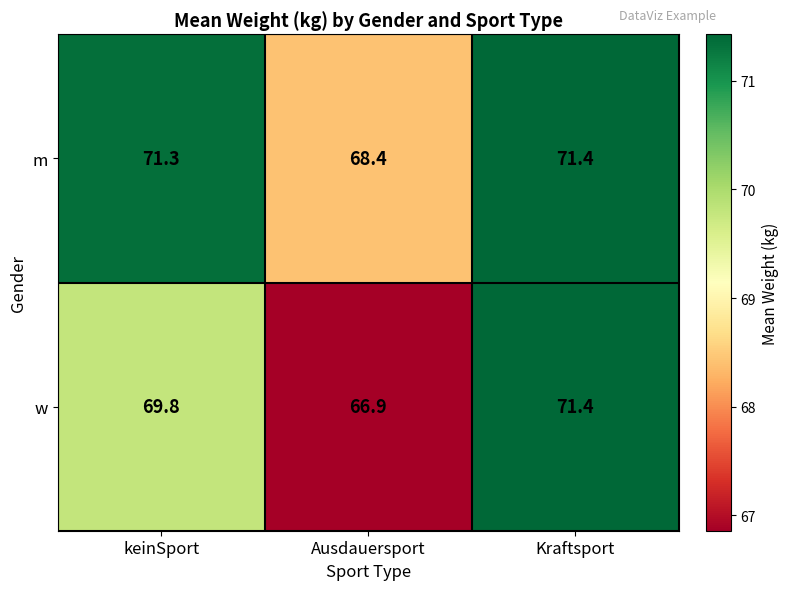

At which category does the chart reach its peak across all series?

Kraftsport